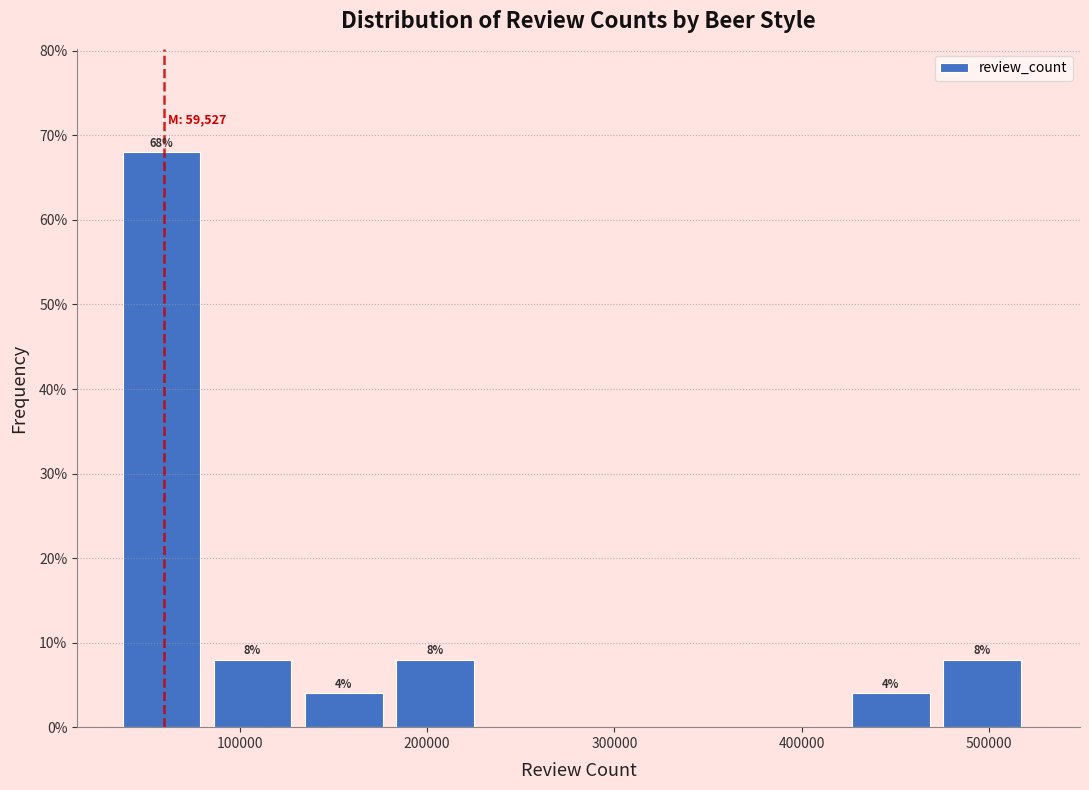

Over which range of the x-axis is the bar tallest?

40000 to 90000